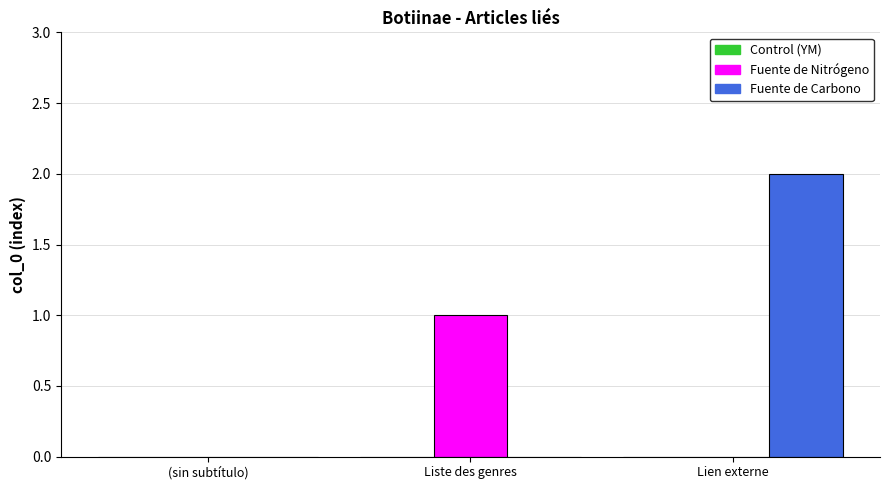

Which category has the highest value in the Fuente de Nitrógeno series?

Liste des genres